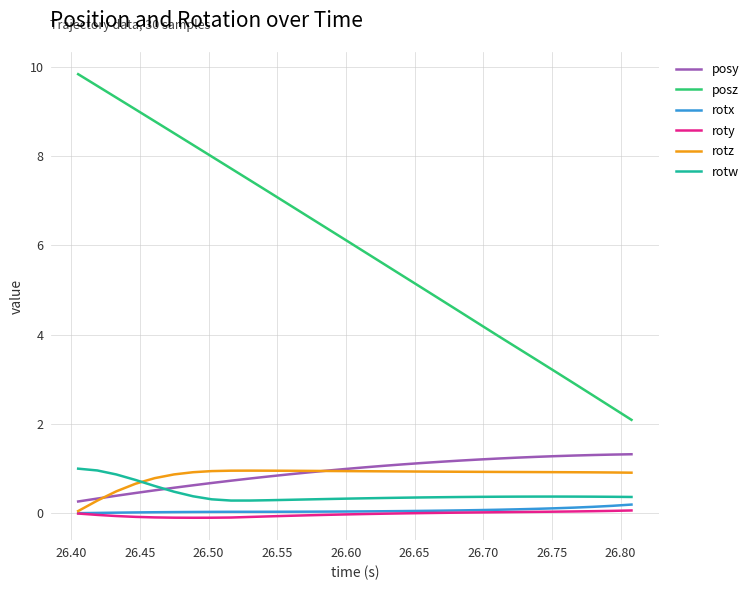

What is the maximum value shown in the chart?

9.8